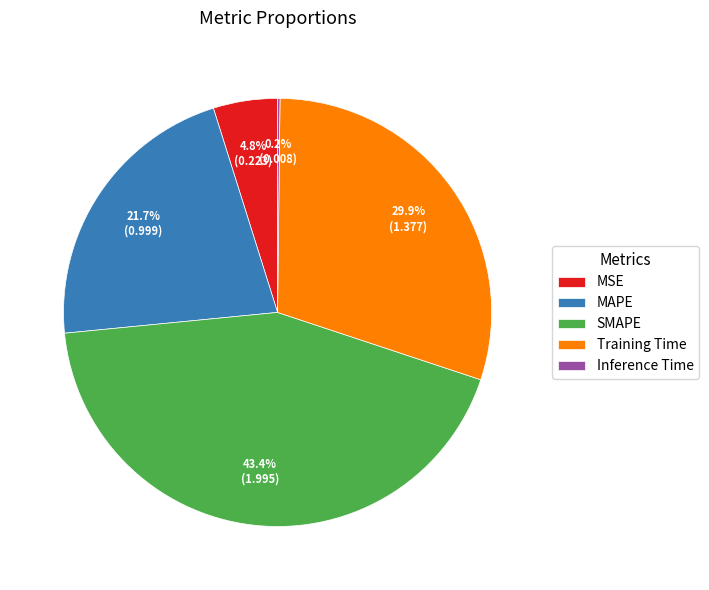

Which has a higher value, Training Time or SMAPE?

SMAPE